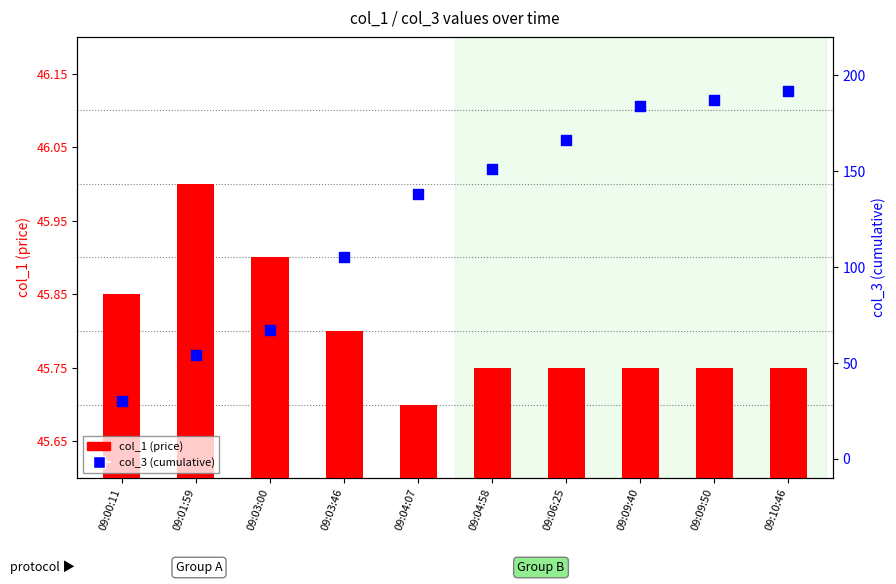

Which series has the widest spread of Y values?

col_3 (cumulative)